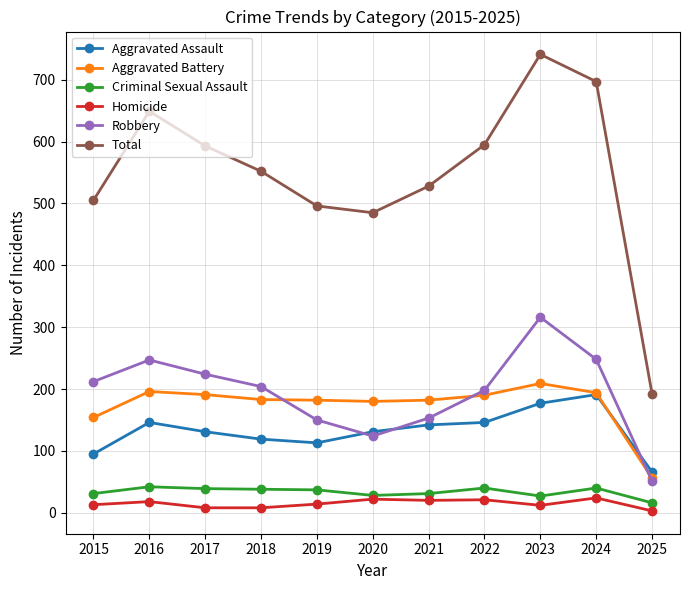

What is the spread (max minus min) of values at 2021?

508